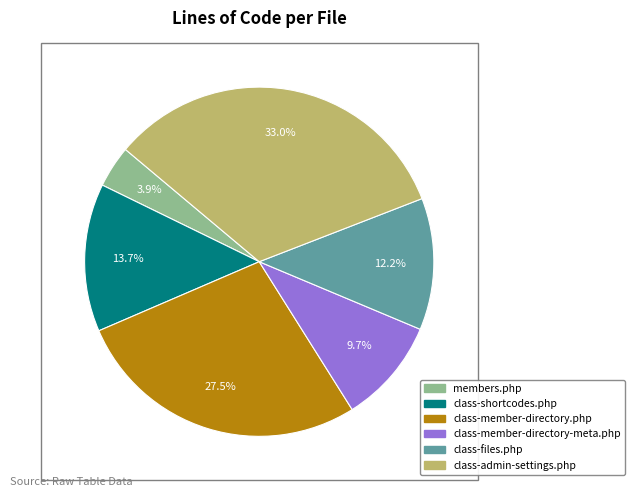

What is the largest slice in the pie chart?

class-admin-settings.php